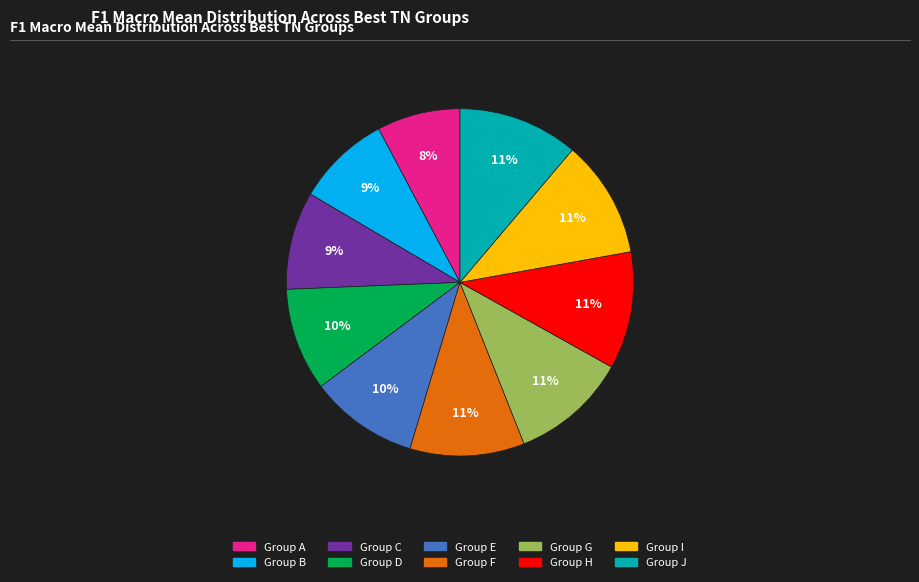

To the nearest percent, what is the average slice percentage?

10%